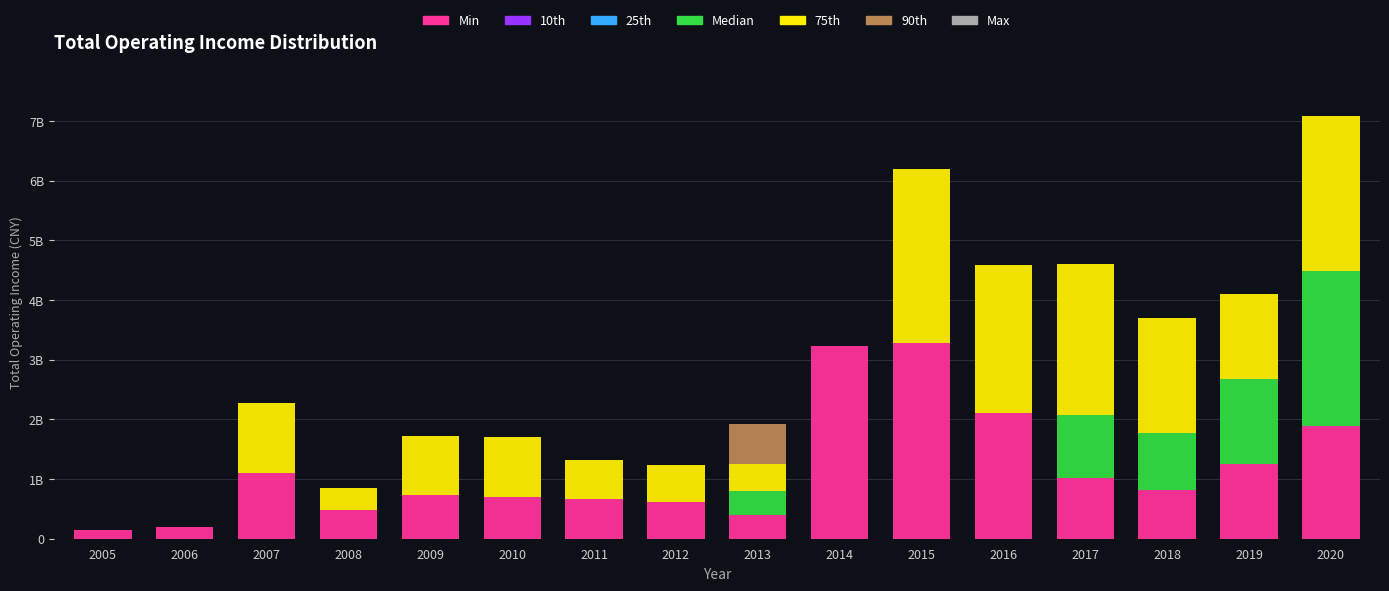

Are the bars grouped side by side (vs. stacked)?

No